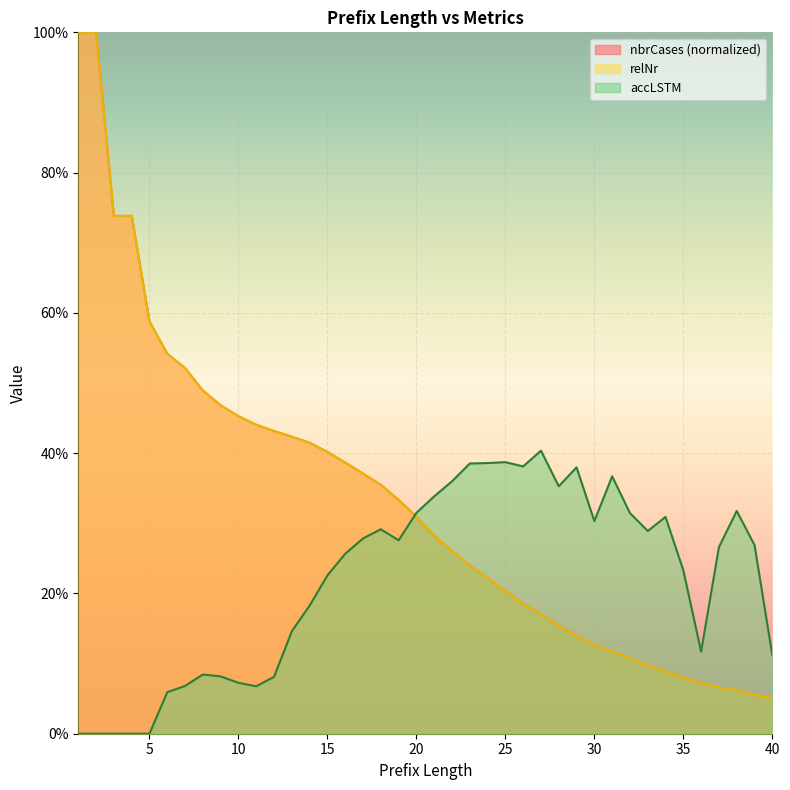

How many categories are shown in the chart?

40